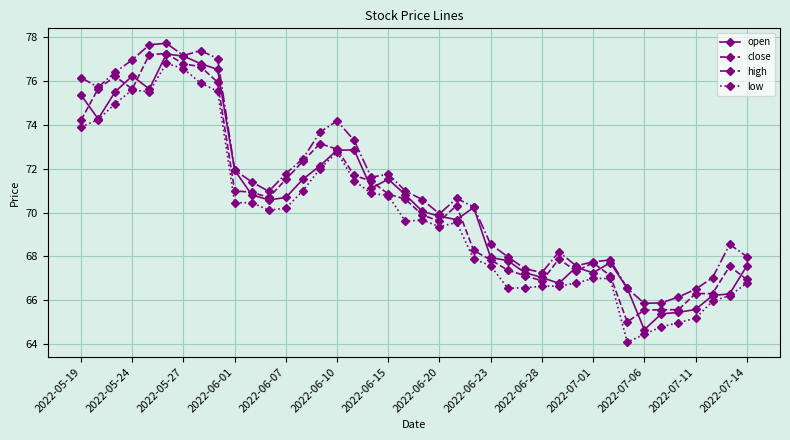

What is the sum of all open values?

2818.3